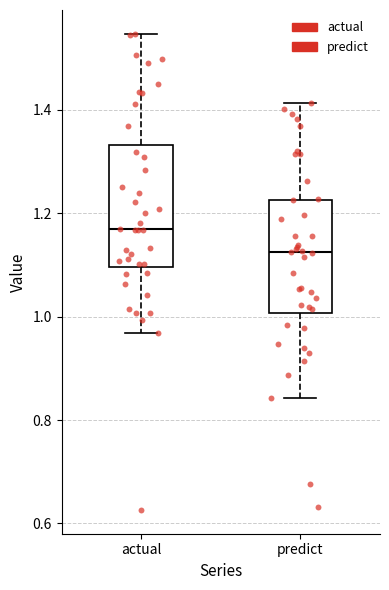

Reading left to right, transcribe this box plot: for each box, give where its median line is, the range the box spans, and where its two whiskers end, as read against the y-axis. The values are not printed on the chart, so give them approximately, as read against the axis.

actual: median 1.16, box 1.10 to 1.34, whiskers 0.96 to 1.54
predict: median 1.12, box 1.00 to 1.22, whiskers 0.84 to 1.42